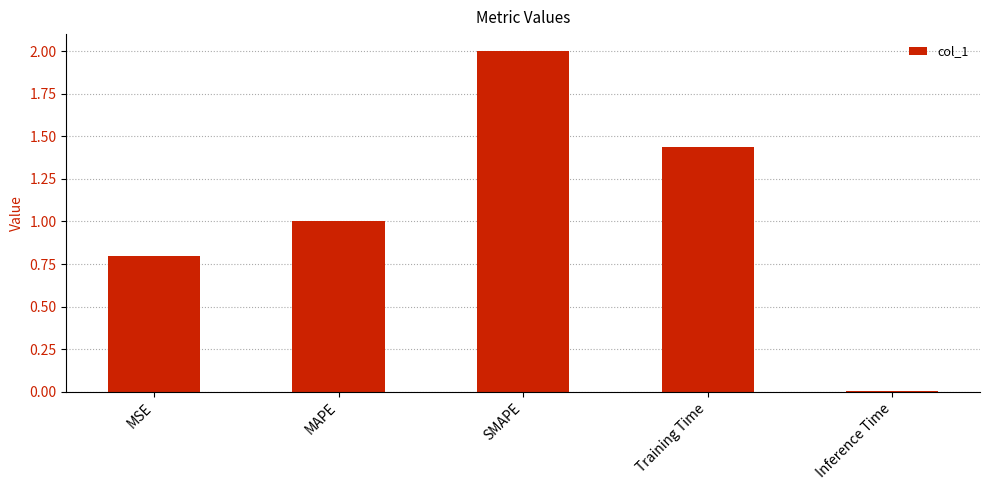

What is the label of the 5th bar from the right?

MSE